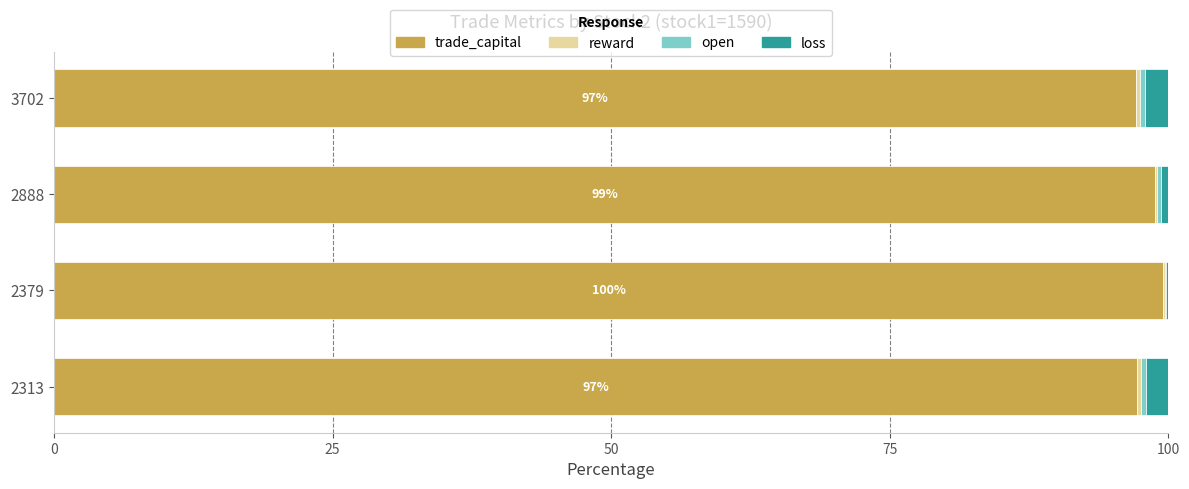

Count the number of categories in the chart.

4